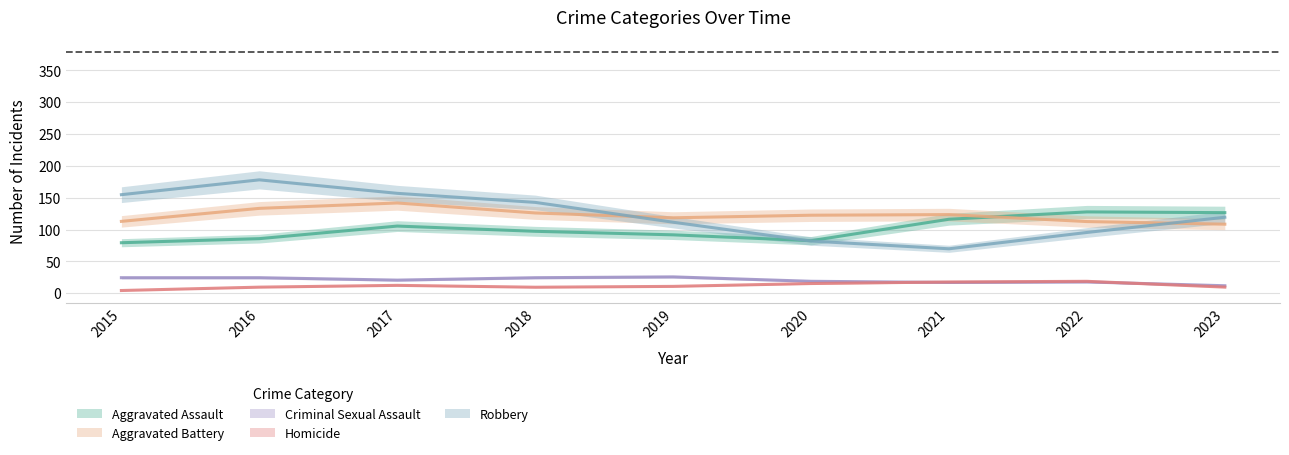

What is the average value of the Robbery series?

123